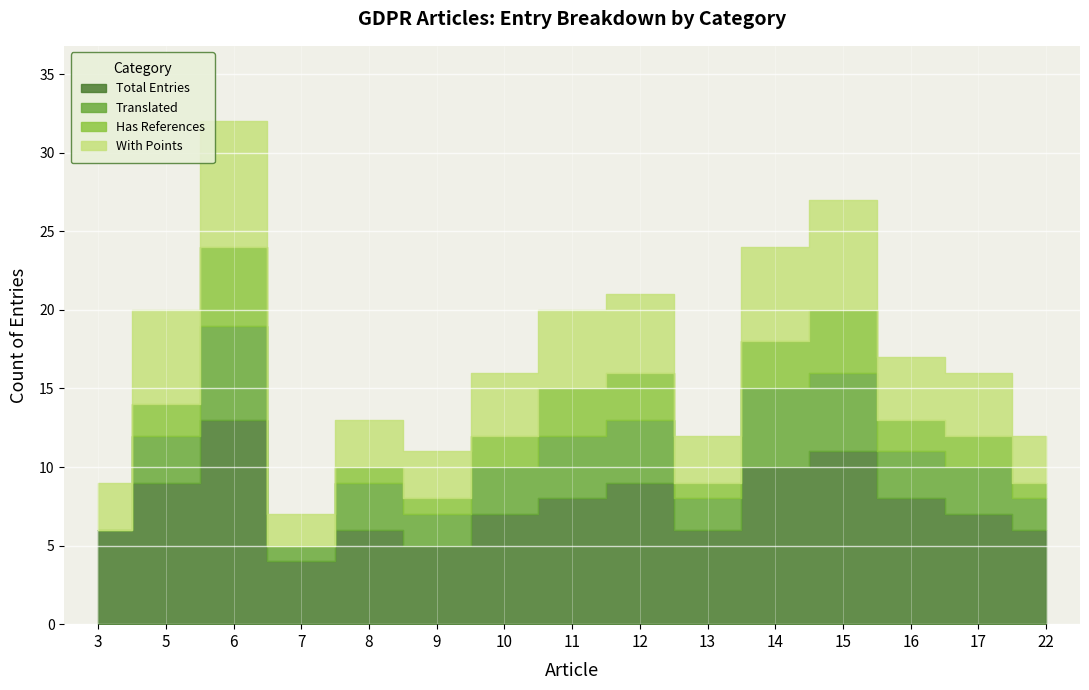

In Total Entries, how many points are higher than both neighbors (excluding endpoints)?

4